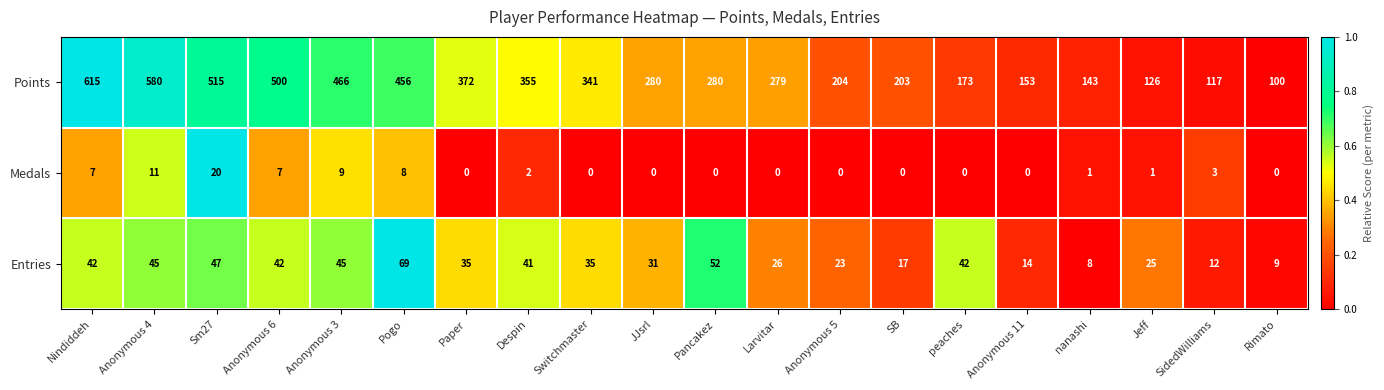

Count the number of categories in the chart.

20